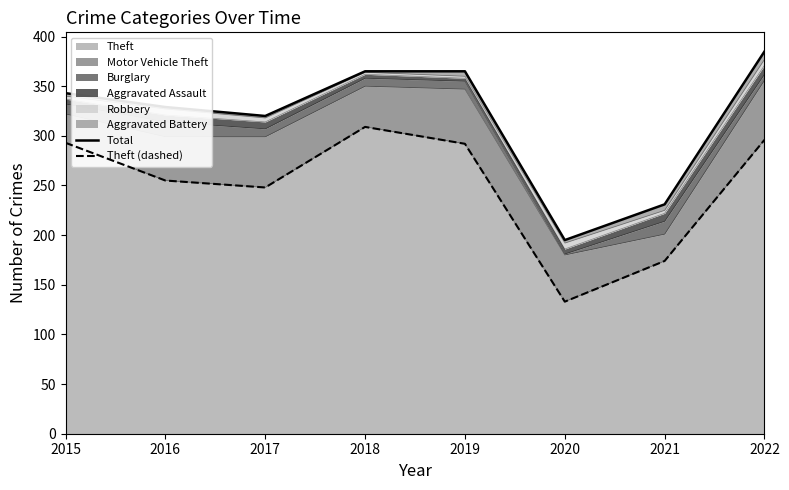

Which category has the lowest value in the Theft series?

2020